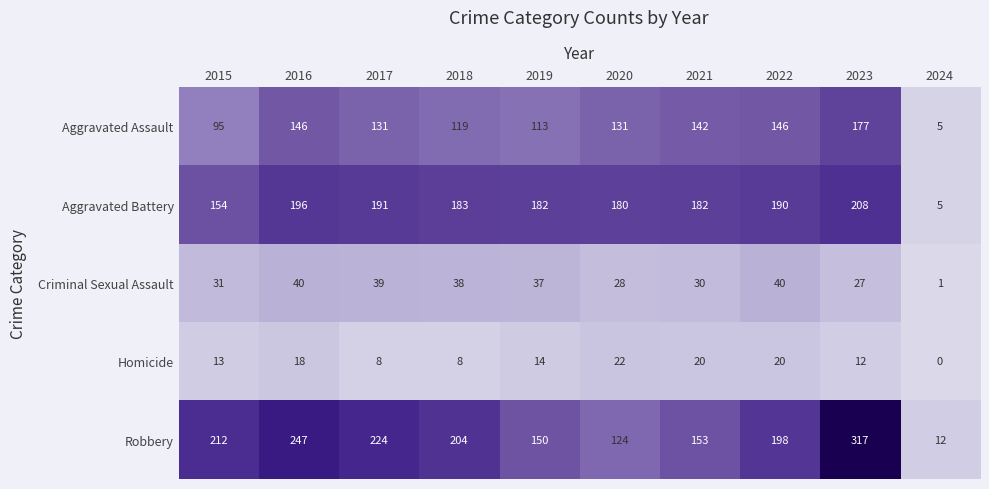

List the series in order of their peak value, highest first.

Robbery, Aggravated Battery, Aggravated Assault, Criminal Sexual Assault, Homicide